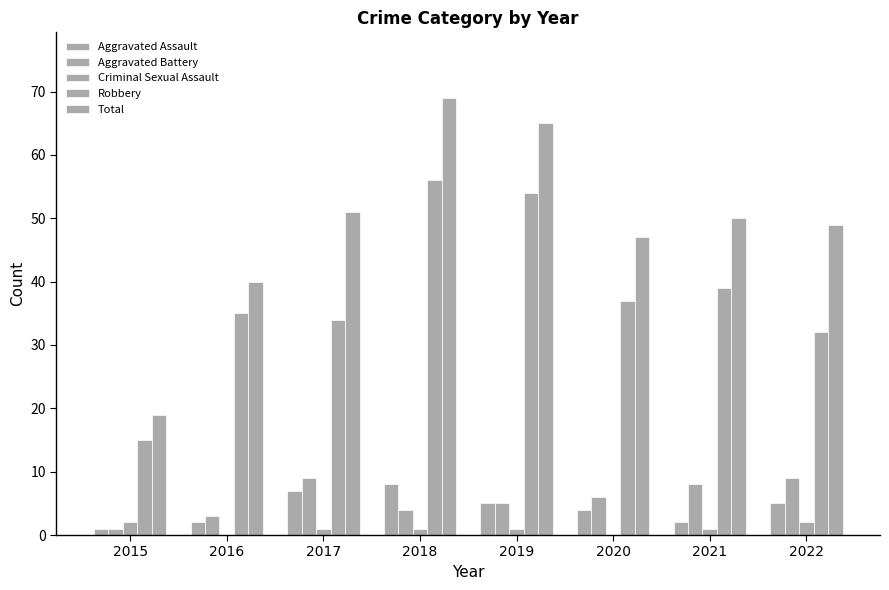

Reading left to right, transcribe all the data shown in this chart.

Aggravated Assault: 1	2	7	8	5	4	2	5
Aggravated Battery: 1	3	9	4	5	6	8	9
Criminal Sexual Assault: 2	0	1	1	1	0	1	2
Robbery: 15	35	34	56	54	37	39	32
Total: 19	40	51	69	65	47	50	49